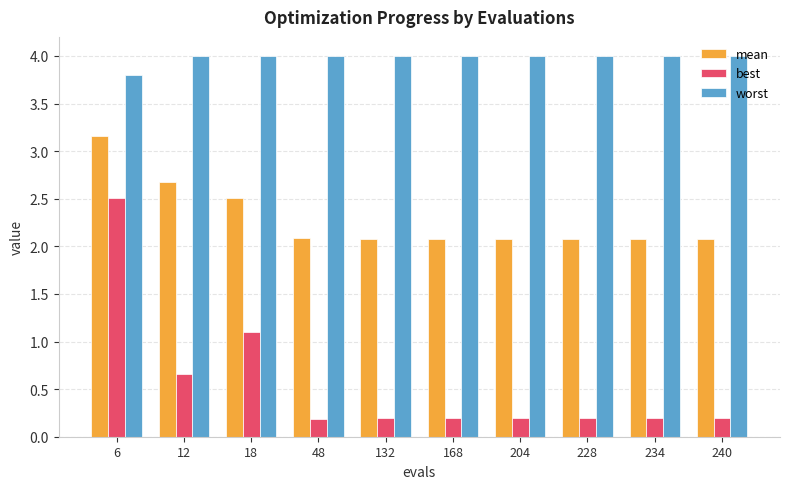

Count the number of data series in this chart.

3